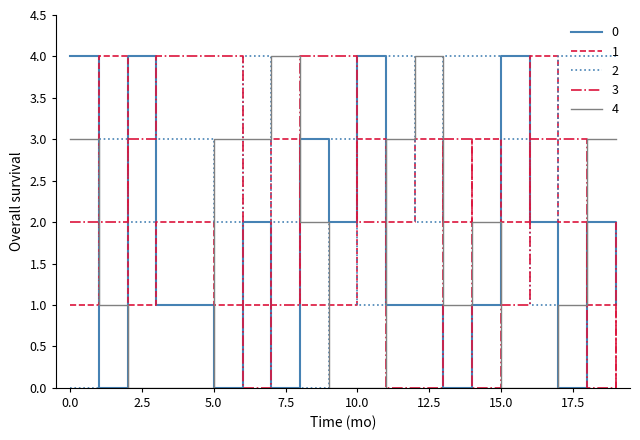

True or false: 2 and 4 cross at least once.

True